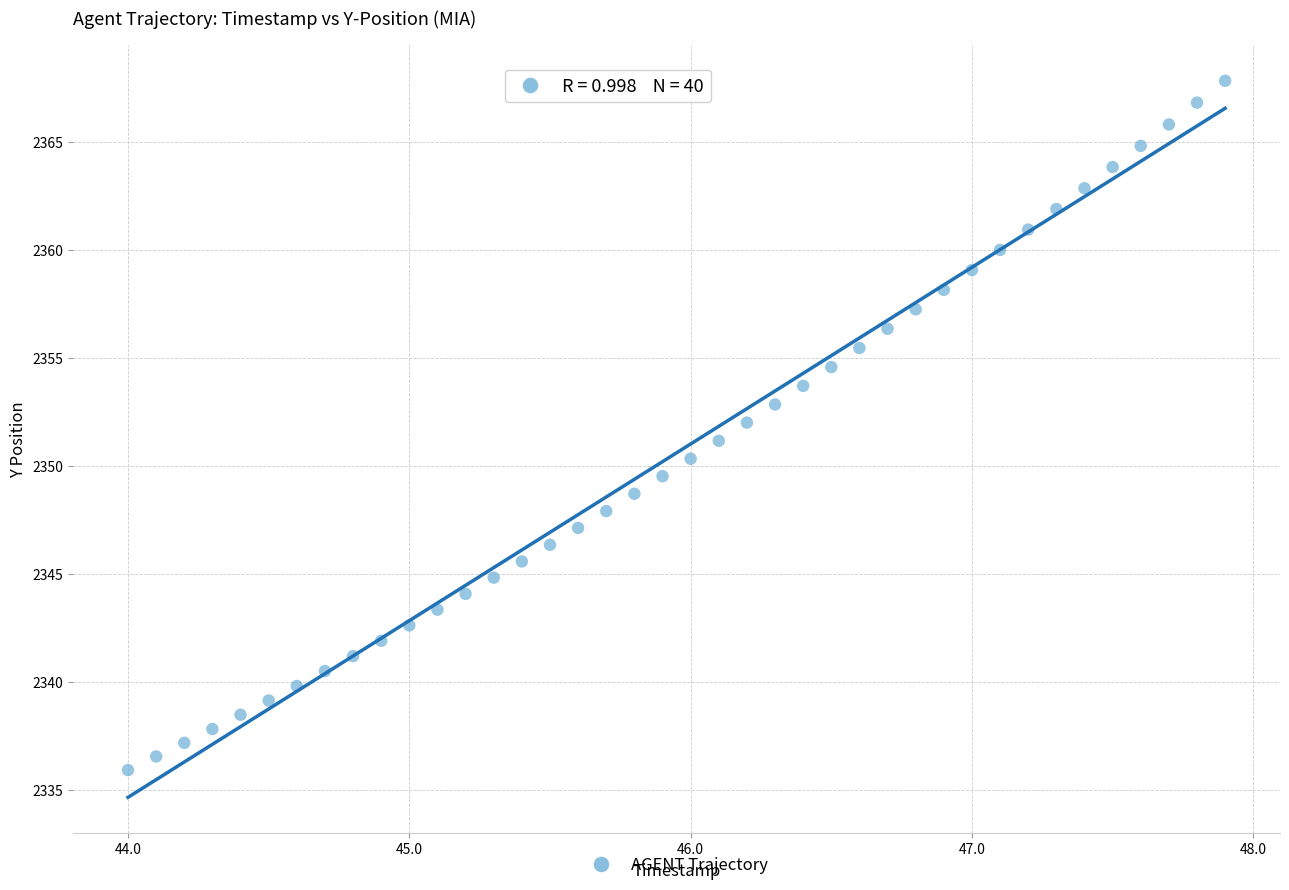

What is the range of X values (max minus min)?

3.9